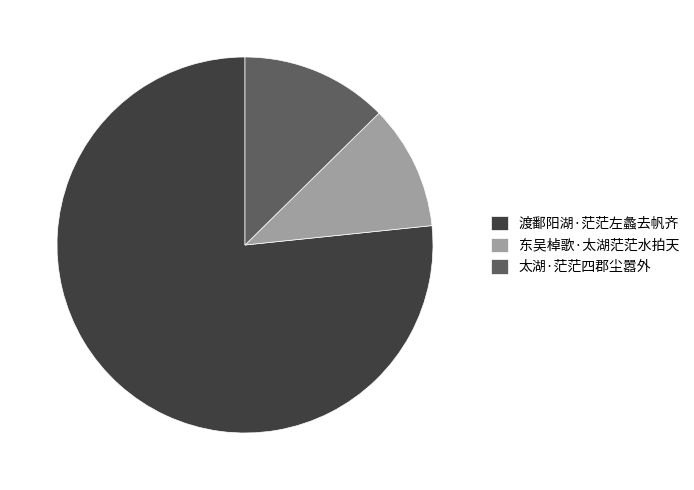

Approximately how many times larger is the value at 渡鄱阳湖·茫茫左蠡去帆齐 compared to 太湖·茫茫四郡尘嚣外?

6.1